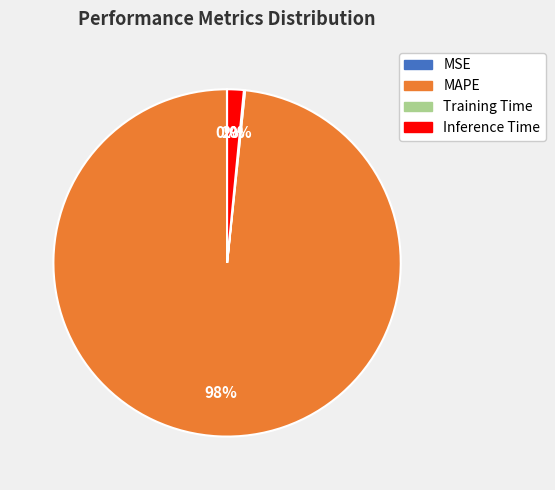

To the nearest percent, what is the difference between the largest and smallest slice percentages?

98%